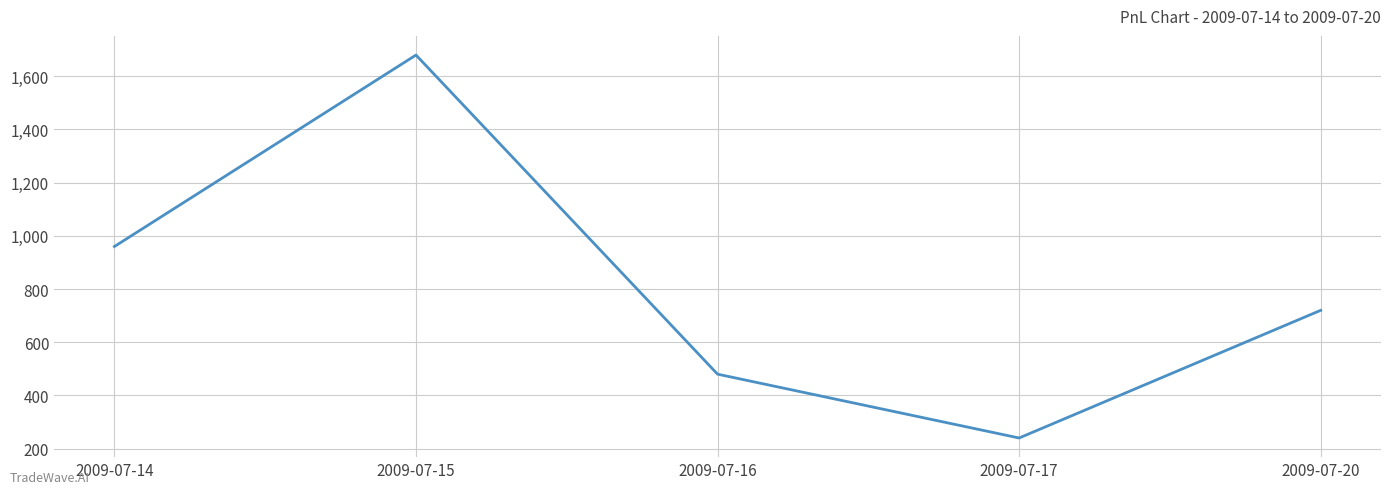

How many interior local valleys (lower than both neighbors) does the data have?

1